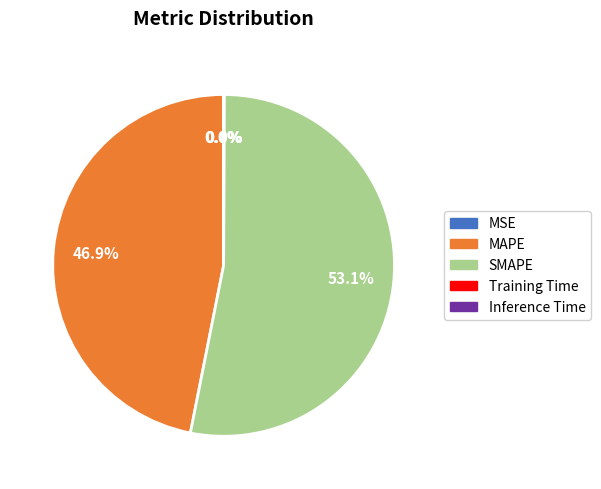

What is the largest slice in the pie chart?

SMAPE